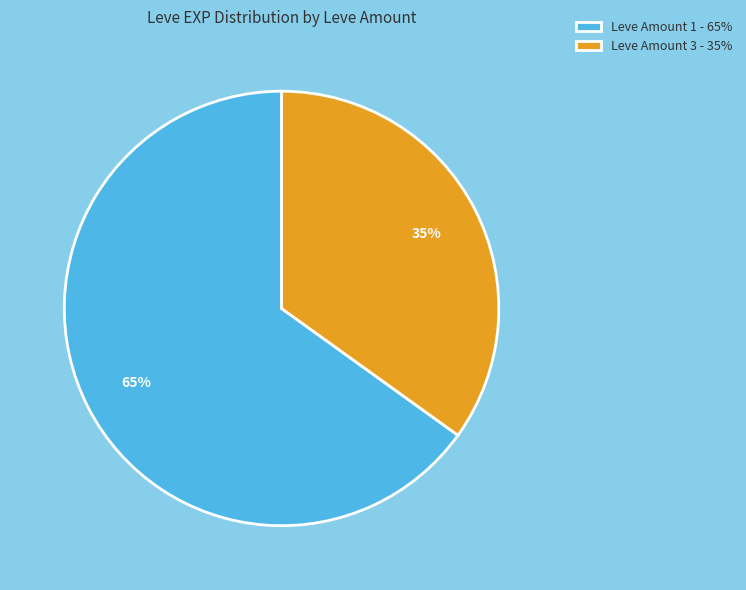

Do Leve Amount 1 - 65% and Leve Amount 3 - 35% together represent more than half of the pie?

Yes